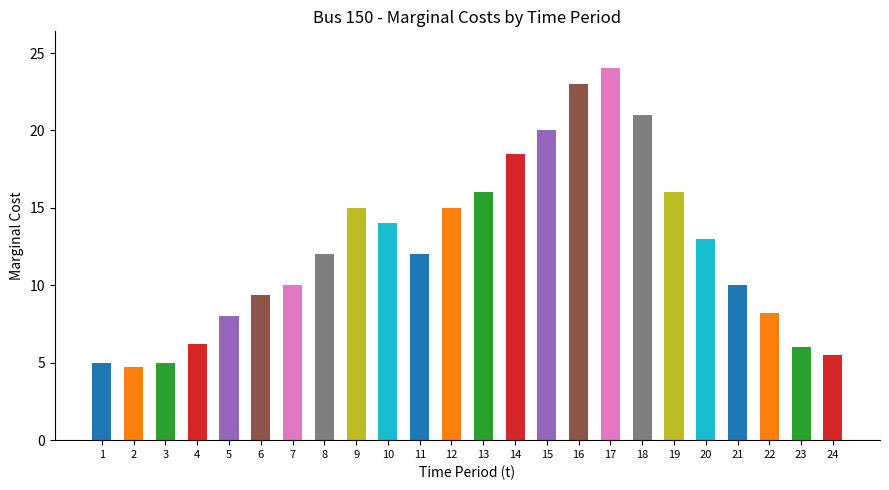

How many bars are there in total?

24